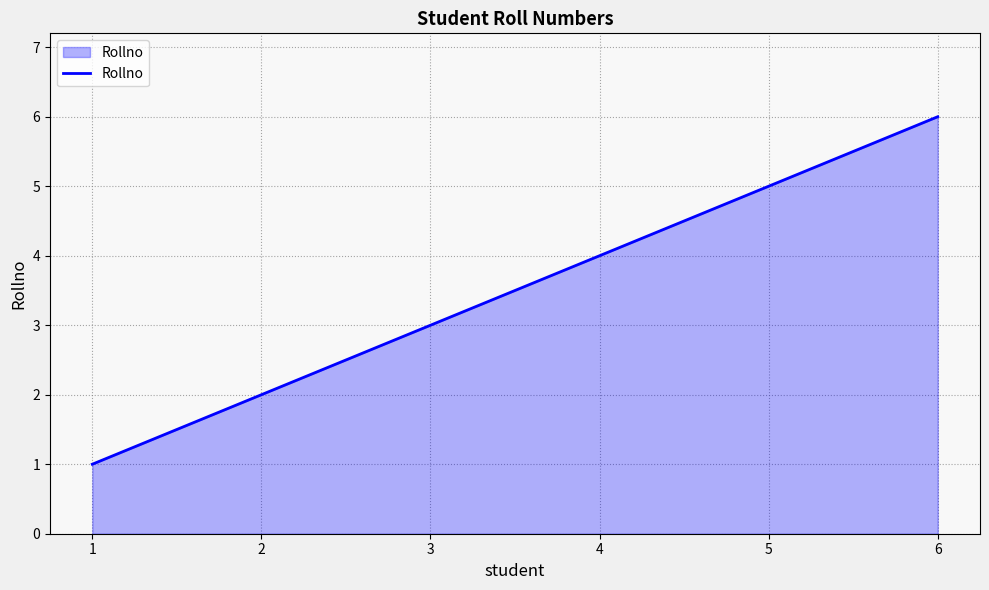

What is the difference between the maximum and second lowest values?

4